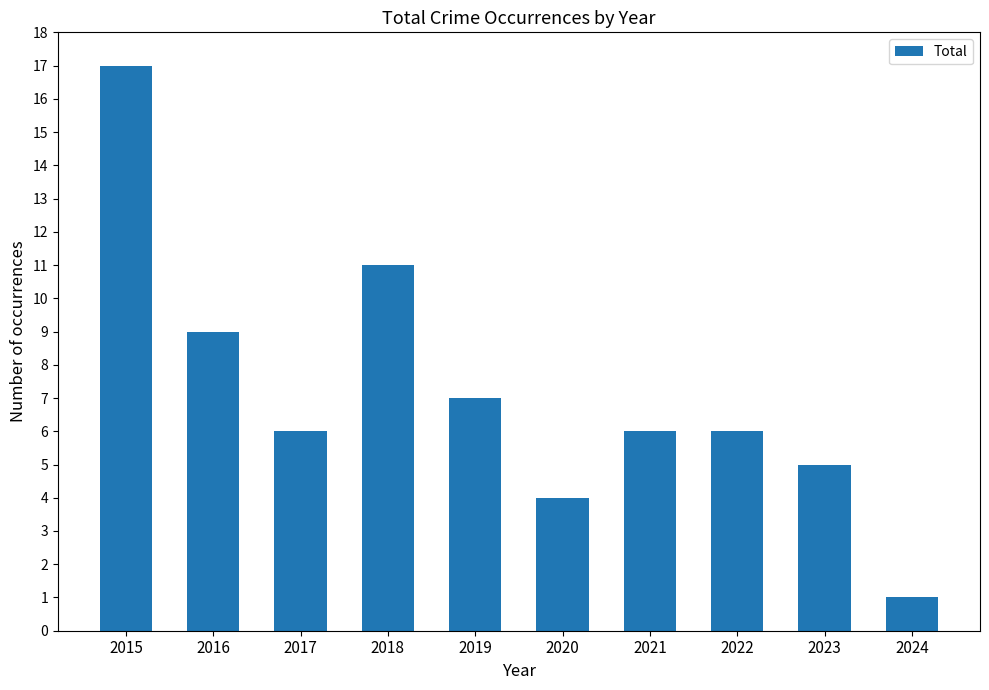

Reading left to right, list all the values displayed in this chart.

2015=17	2016=9	2017=6	2018=11	2019=7	2020=4	2021=6	2022=6	2023=5	2024=1